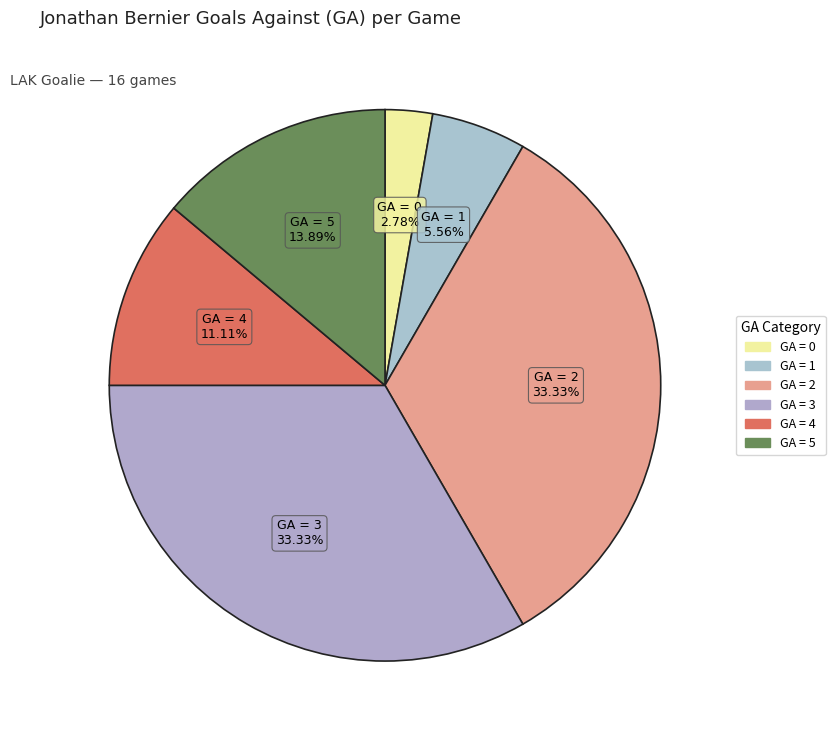

How many slices are in this pie chart?

6